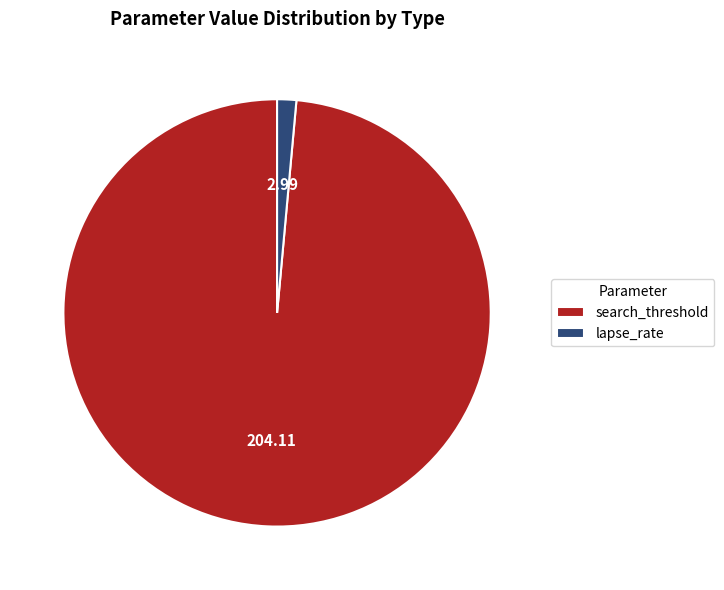

Rank the categories by value from highest to lowest.

search_threshold, lapse_rate